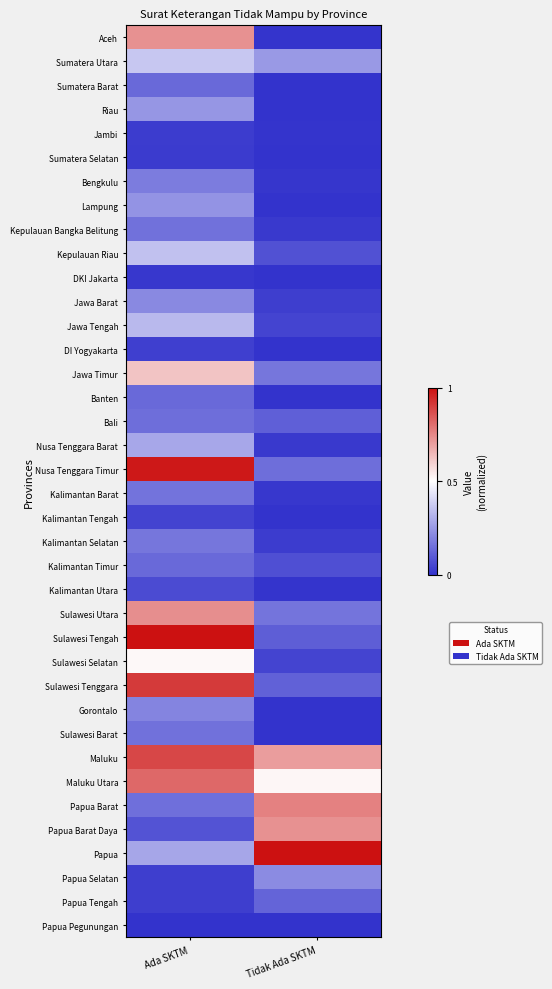

Which label corresponds to the largest value in the chart?

Ada SKTM